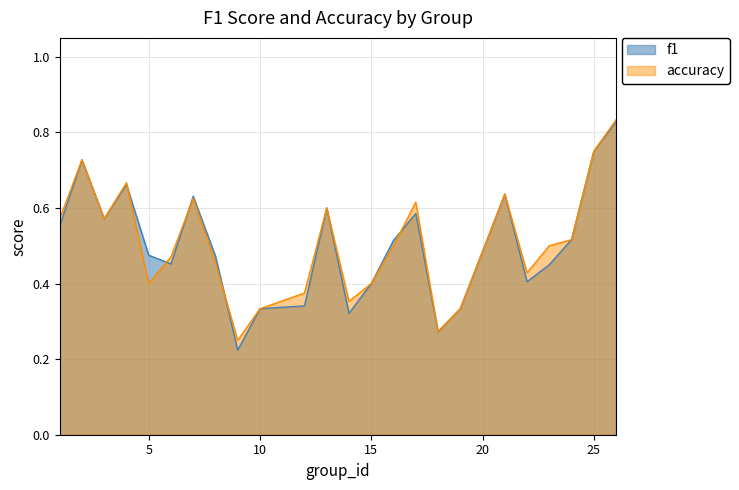

What is the sum of the f1 values at 5 and 6?

0.9